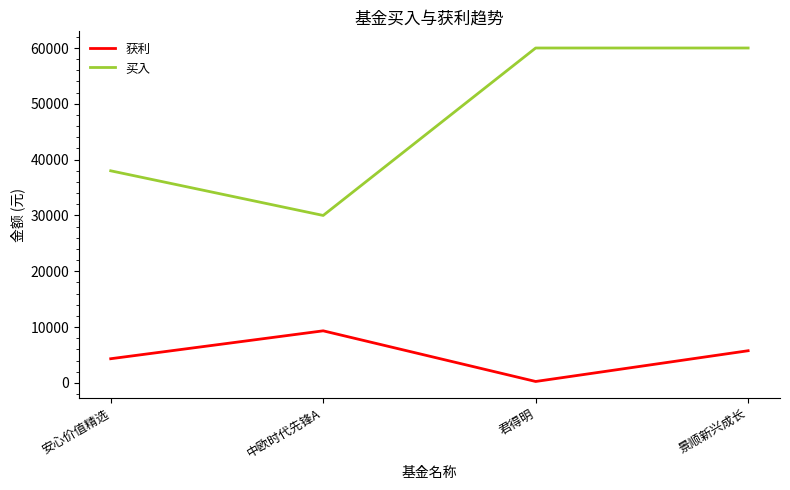

What is the difference between the maximum and minimum values in the 获利 series?

9075.8